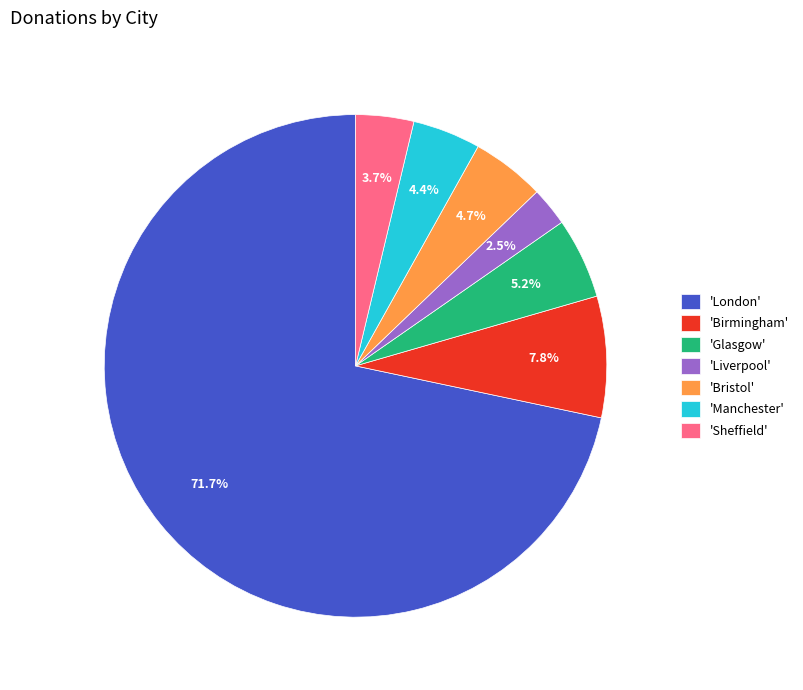

Which slice represents more than half of the pie?

'London'